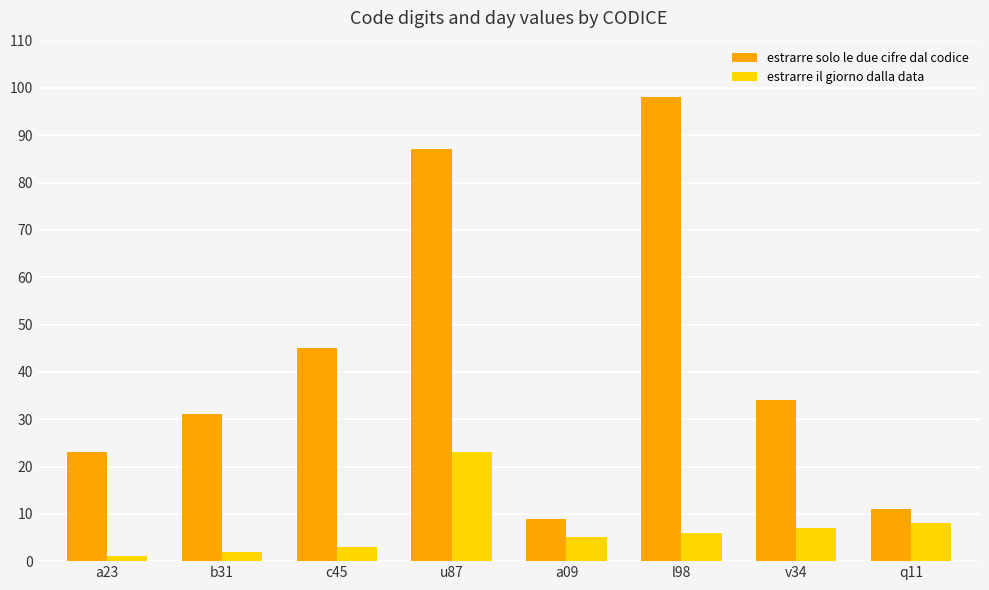

What is the label of the 7th bar from the right?

b31